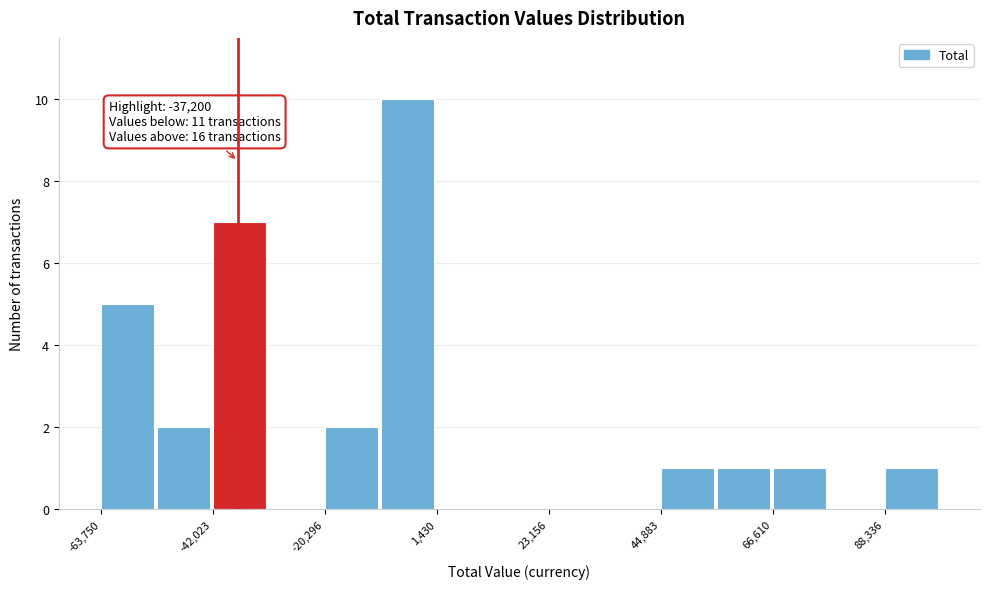

Around what value on the x-axis is the tallest bar? Give the approximate position of its centre, as read against the axis.

-5000